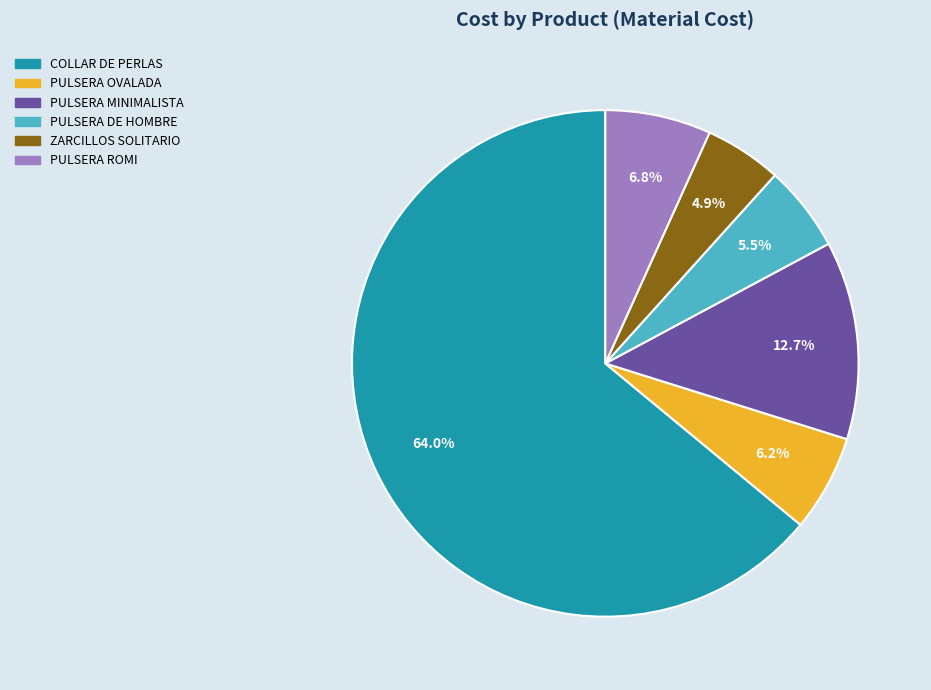

True or false: COLLAR DE PERLAS accounts for 75% of the total.

False